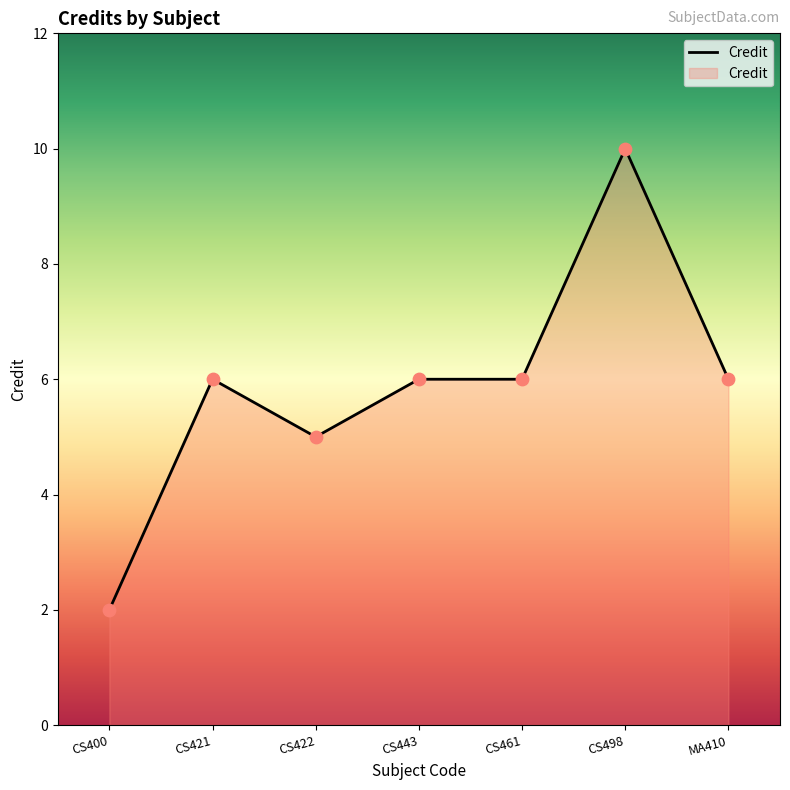

Which has a higher value, CS498 or CS443?

CS498